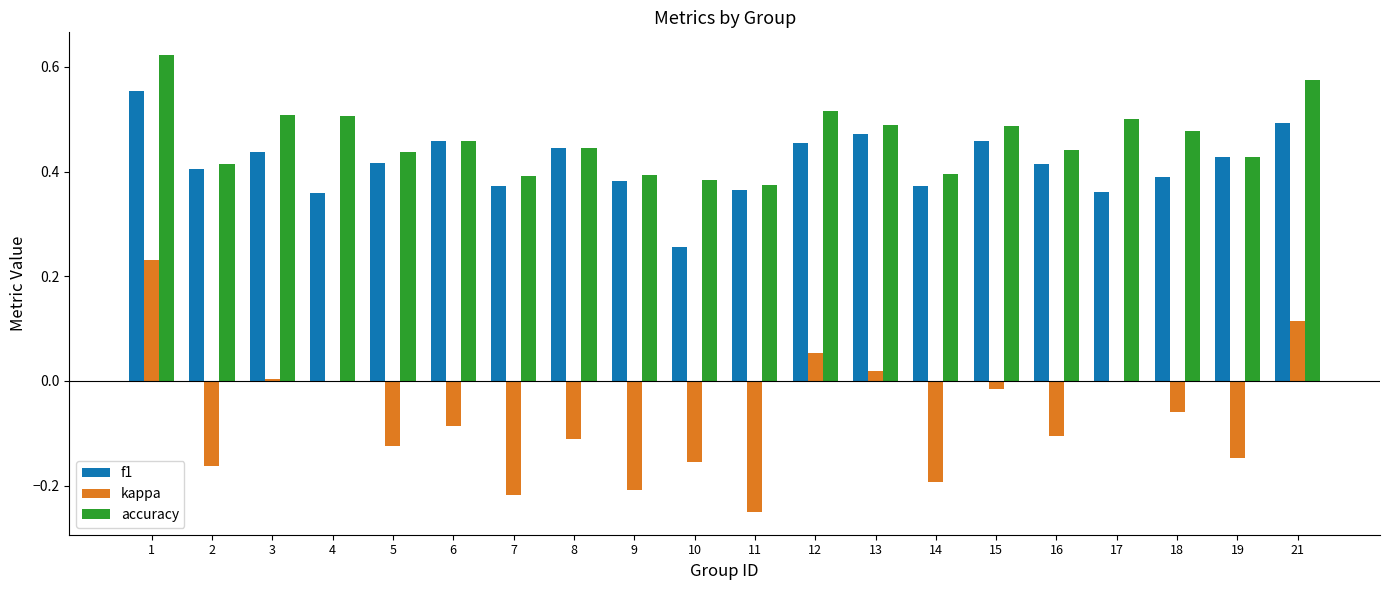

Which series changed the most between 5 and 21?

kappa